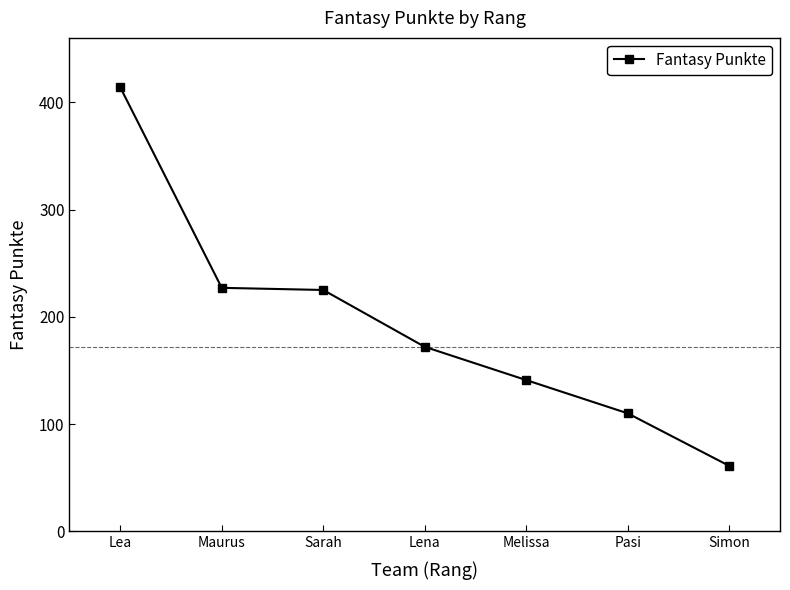

Is it true that the value at Melissa is 35?

False